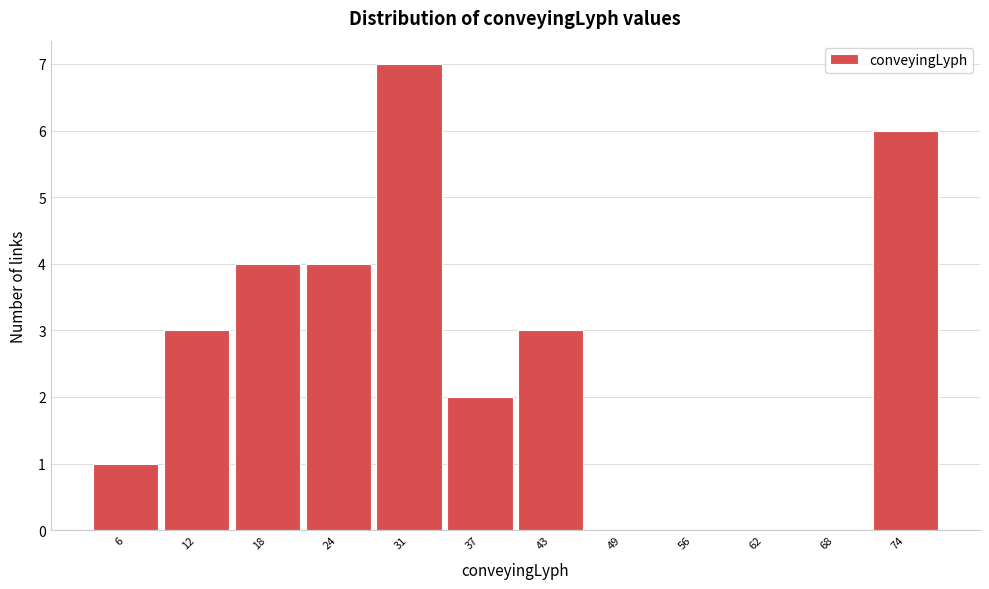

Reading left to right, list all the values displayed in this chart.

6=1	12=3	18=4	24=4	31=7	37=2	43=3	49=0	56=0	62=0	68=0	74=6